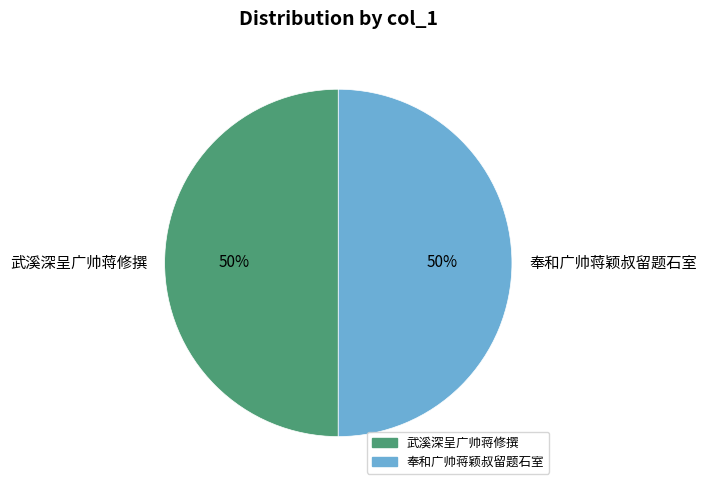

Is the sum of 武溪深呈广帅蒋修撰 and 奉和广帅蒋颖叔留题石室 greater than half?

Yes